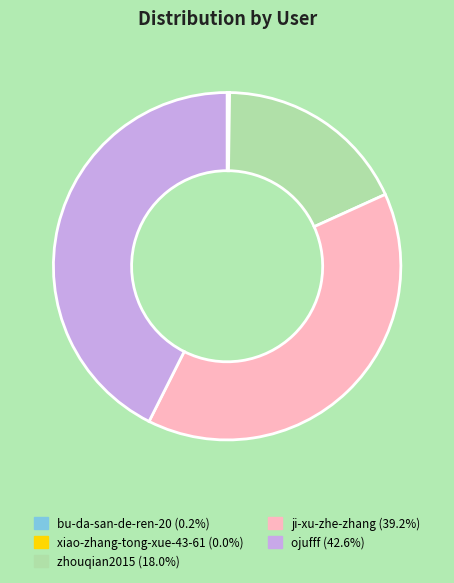

Which slice is the largest?

ojufff